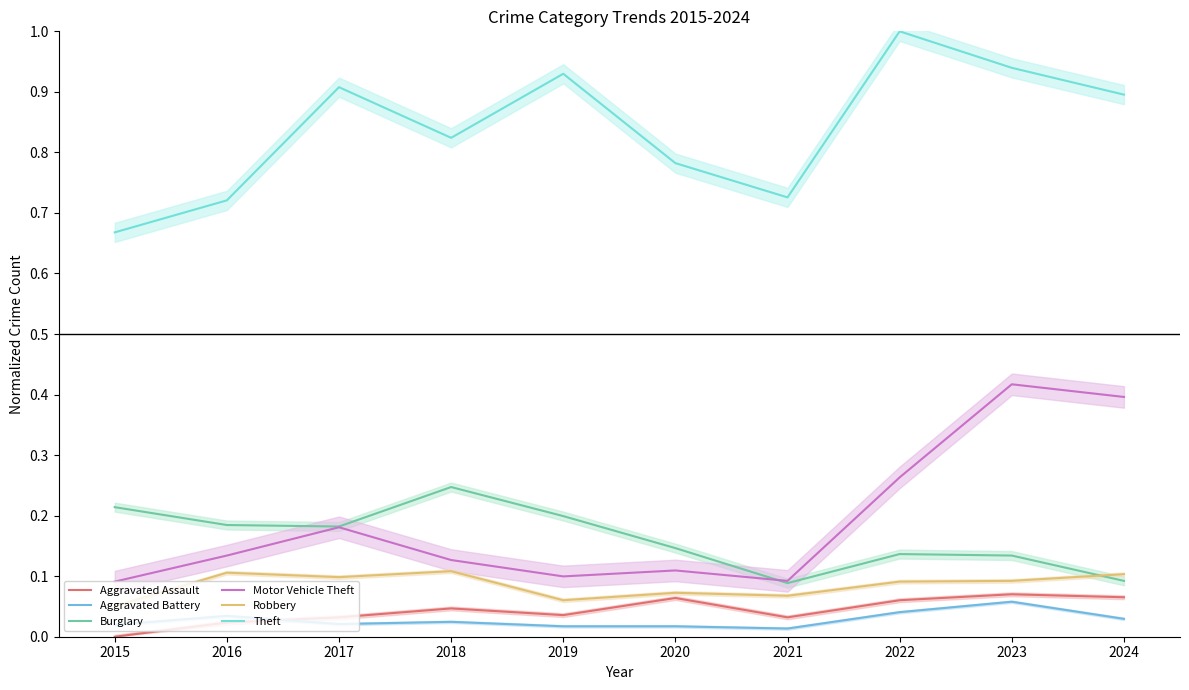

In Aggravated Battery, how many points are lower than both neighbors (excluding endpoints)?

2